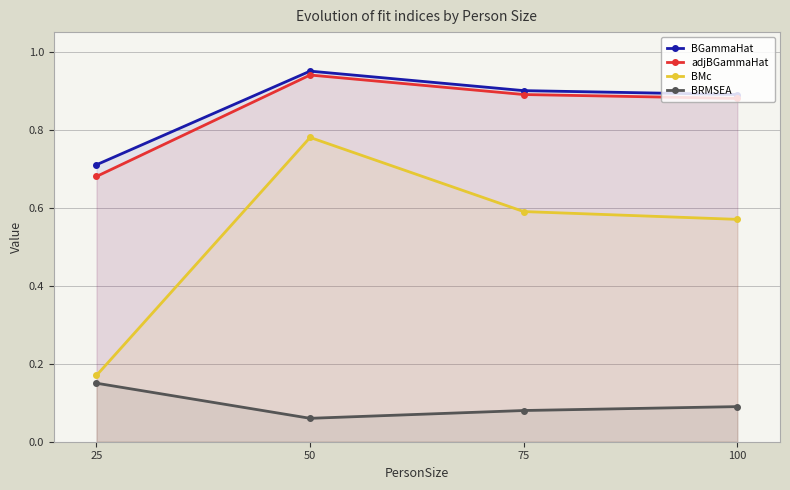

Does the chart have visible grid lines?

Yes